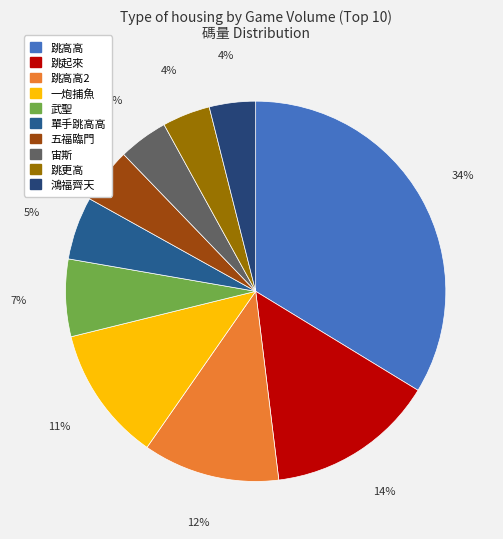

How many slices are in this pie chart?

10